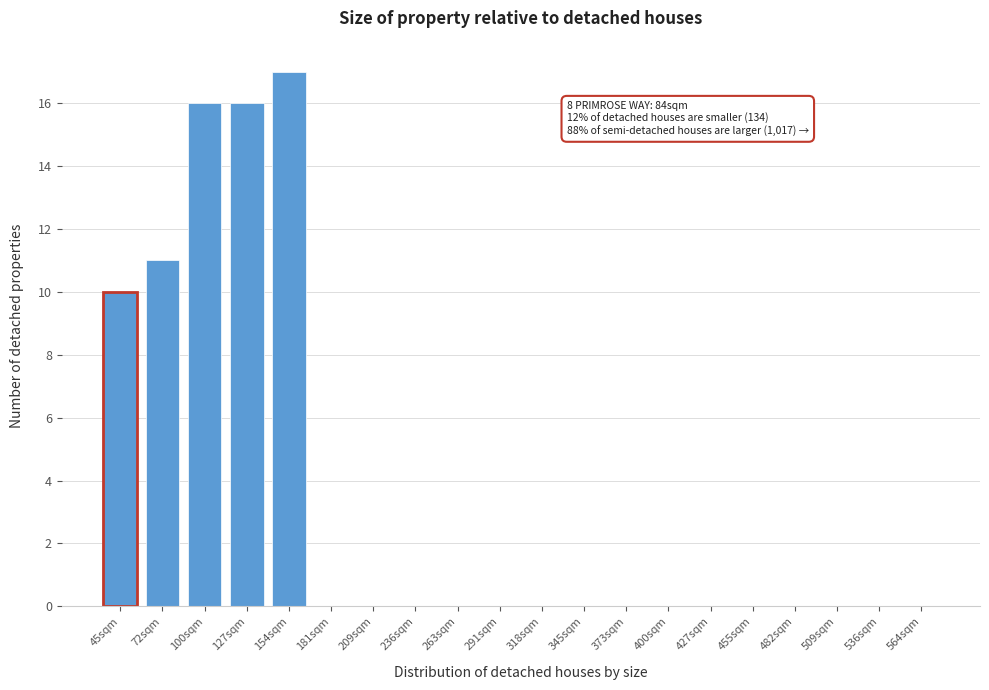

Reading right to left, what are all the values shown in this chart?

564sqm=0	536sqm=0	509sqm=0	482sqm=0	455sqm=0	427sqm=0	400sqm=0	373sqm=0	345sqm=0	318sqm=0	291sqm=0	263sqm=0	236sqm=0	209sqm=0	181sqm=0	154sqm=17	127sqm=16	100sqm=16	72sqm=11	45sqm=10